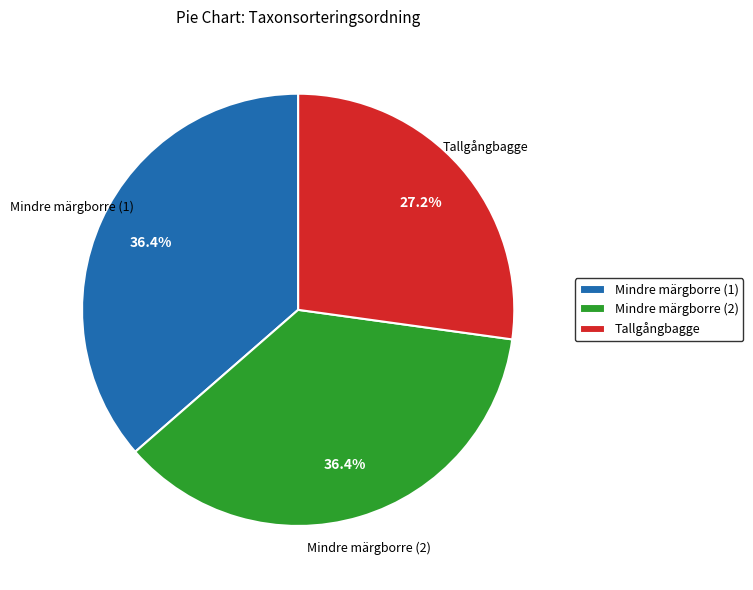

Count the number of slices in the pie.

3